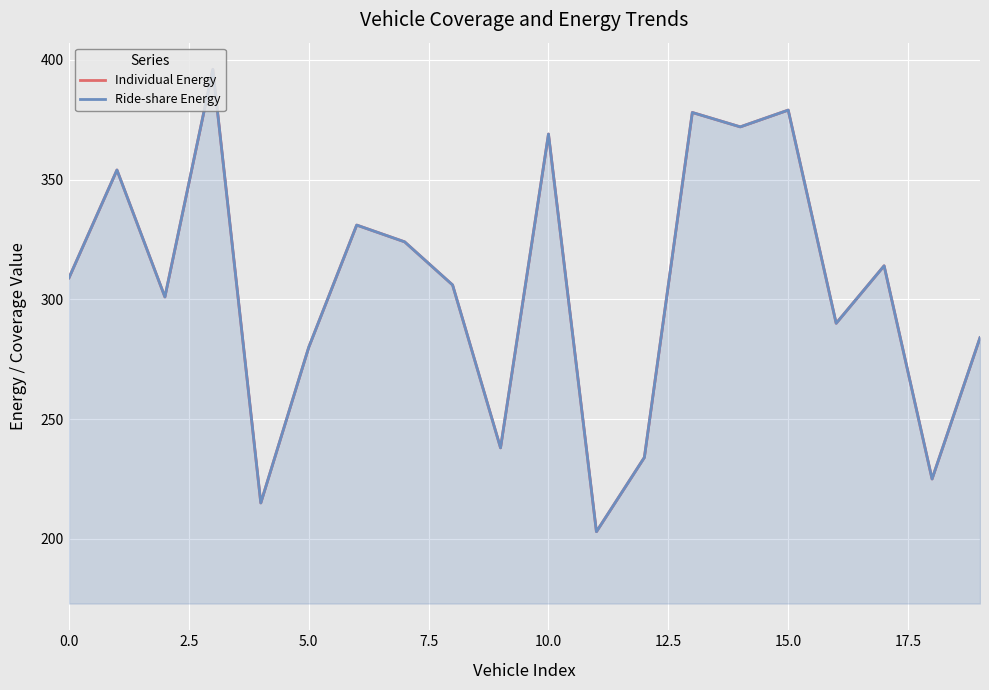

Between 15.0 and 18, which series saw the biggest shift?

Individual Energy